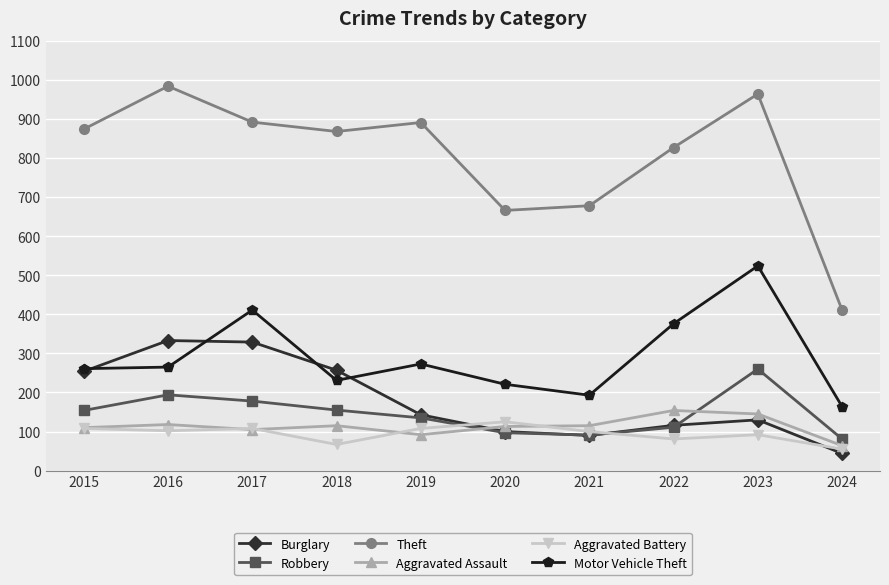

At how many categories does at least one series exceed 258?

10